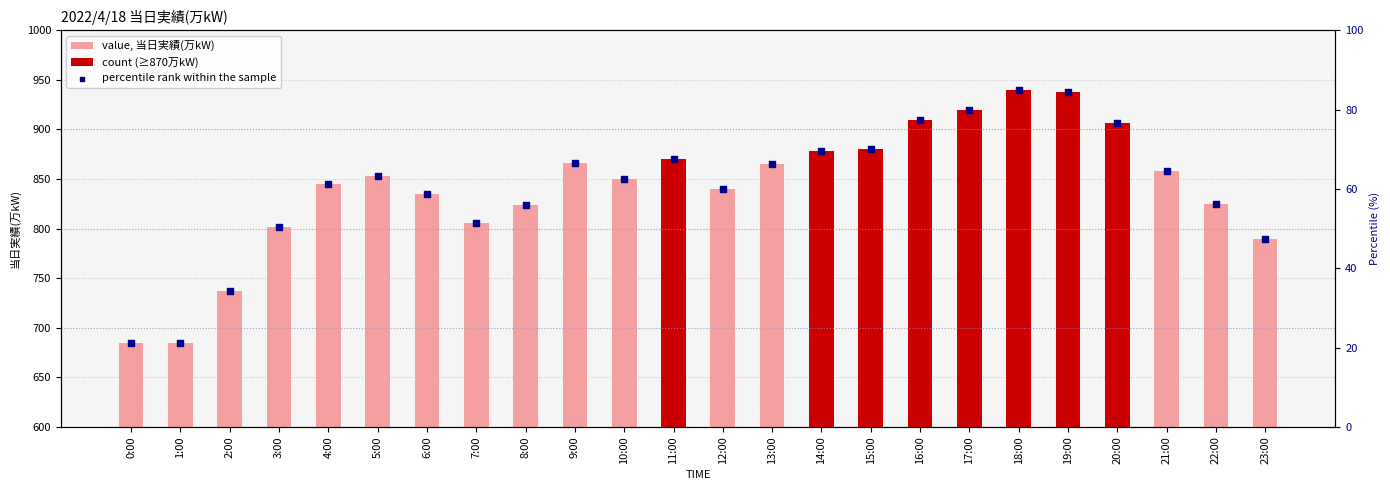

At which category is the sum across all series the highest?

18:00